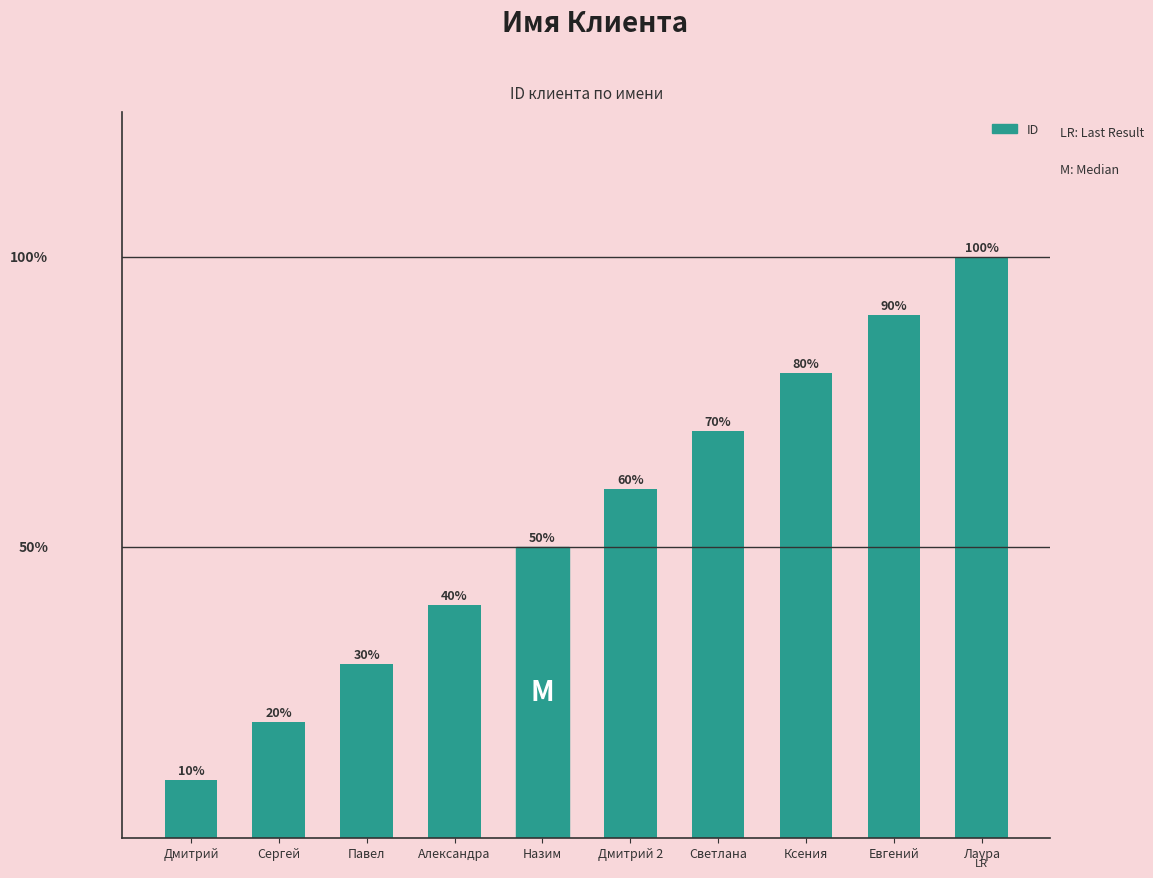

What is the approximate value at Лаура?

10